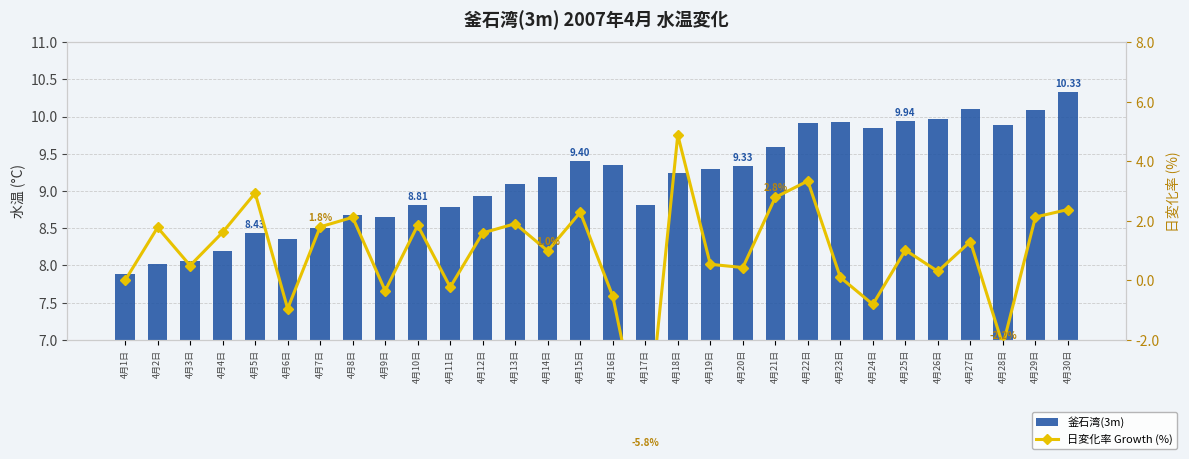

What is the difference between the second highest and minimum values in the 釜石湾(3m) series?

2.2